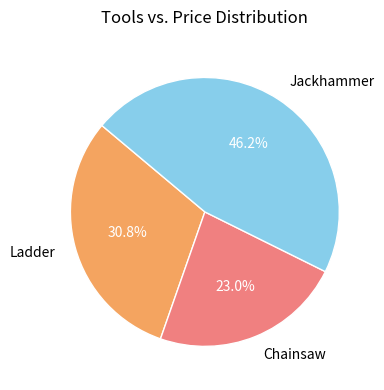

True or false: Jackhammer accounts for 39% of the total.

False